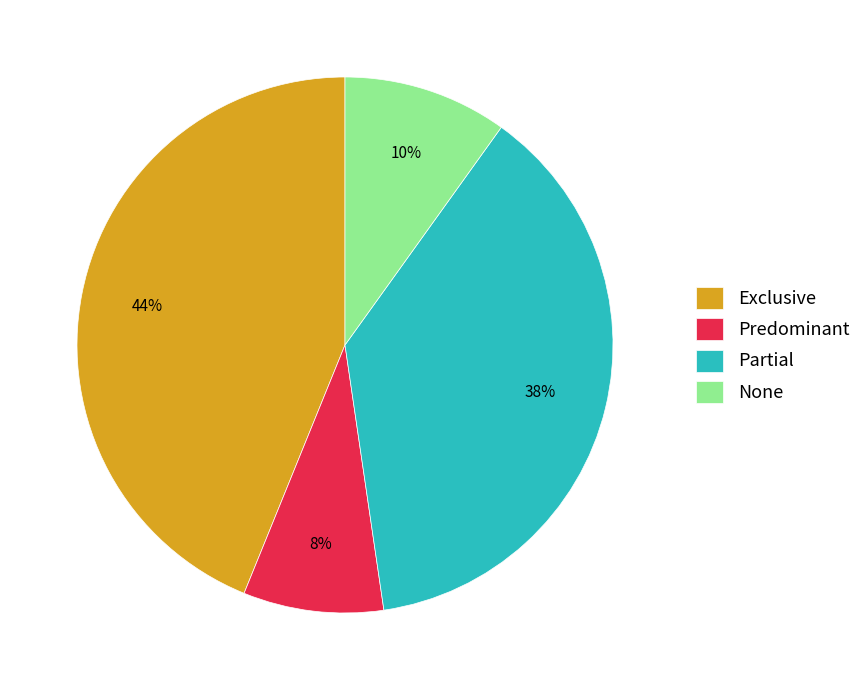

Does None account for over 50% of the chart?

No